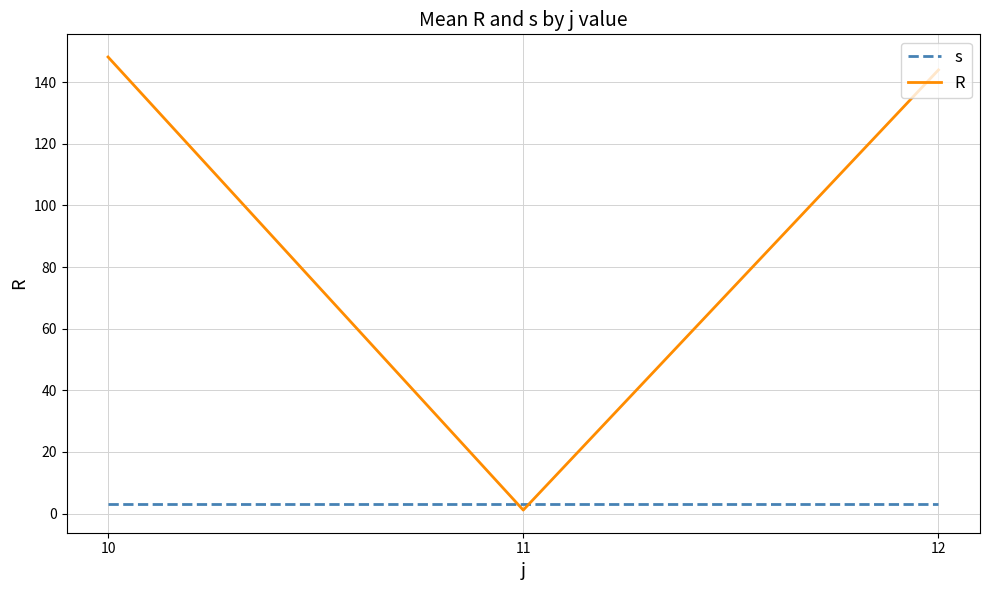

True or false: R has a value of 1.1 at 11.

True